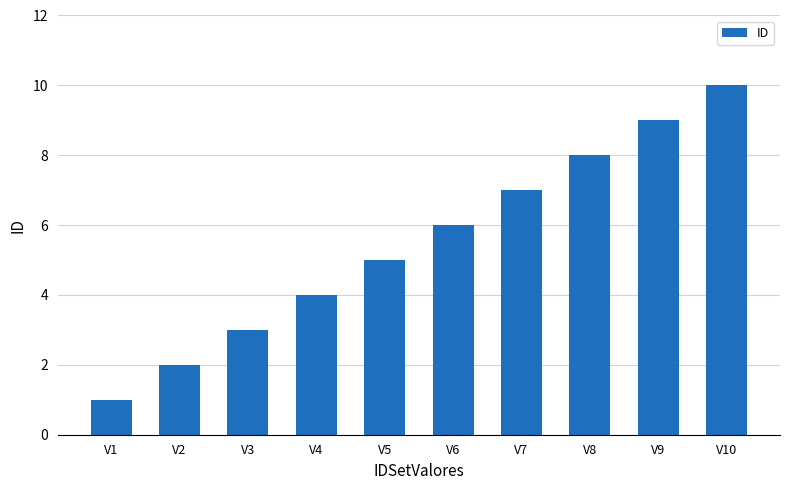

What is the smallest value displayed?

1